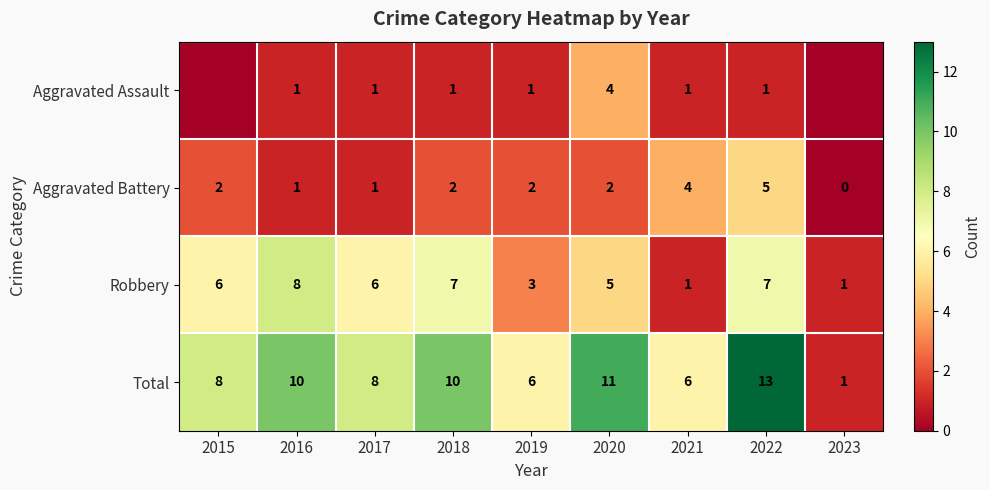

Which has a higher value, 2019 or 2021?

2019